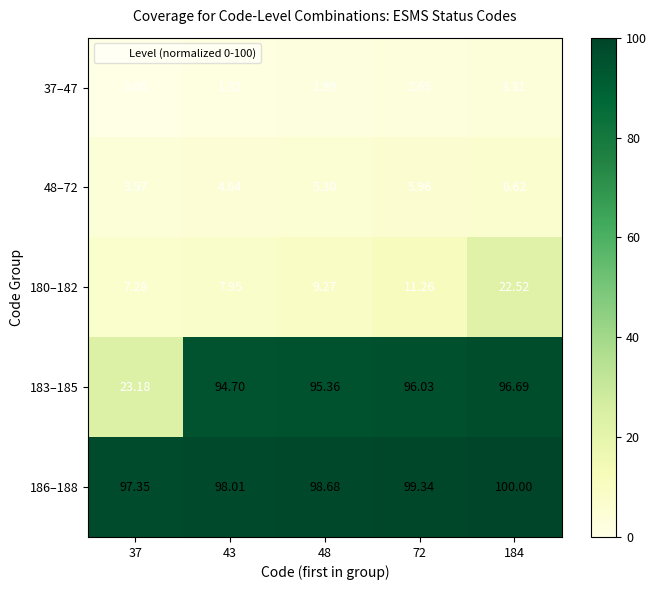

Is the value of 37–47 at 48 greater than the value of 186–188 at 43?

No